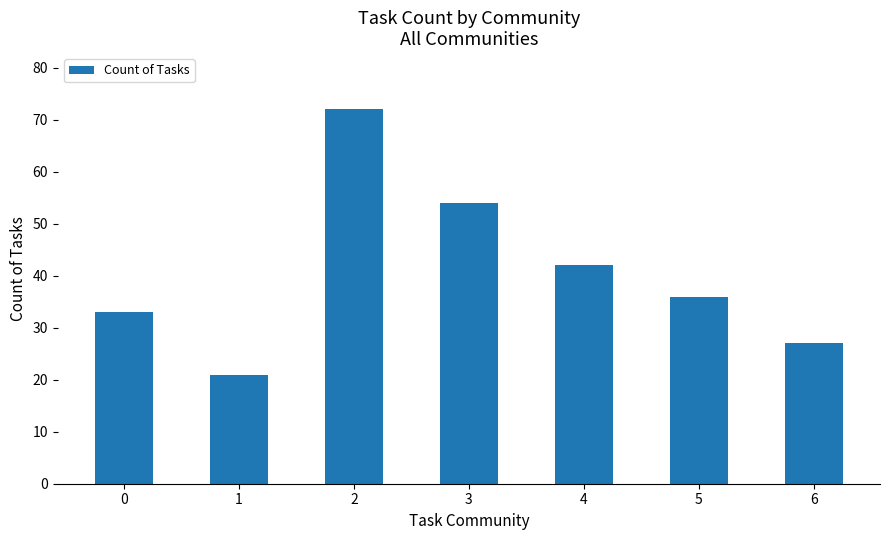

How many data points are less than 36?

3